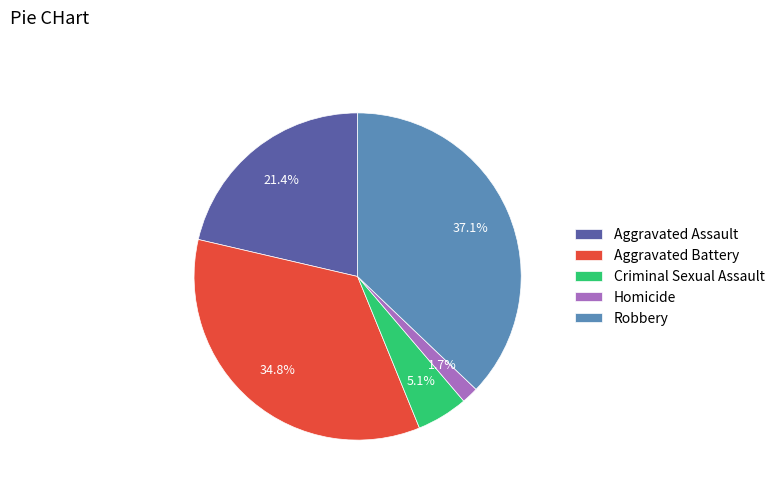

Is there any slice that represents more than half of the pie?

No